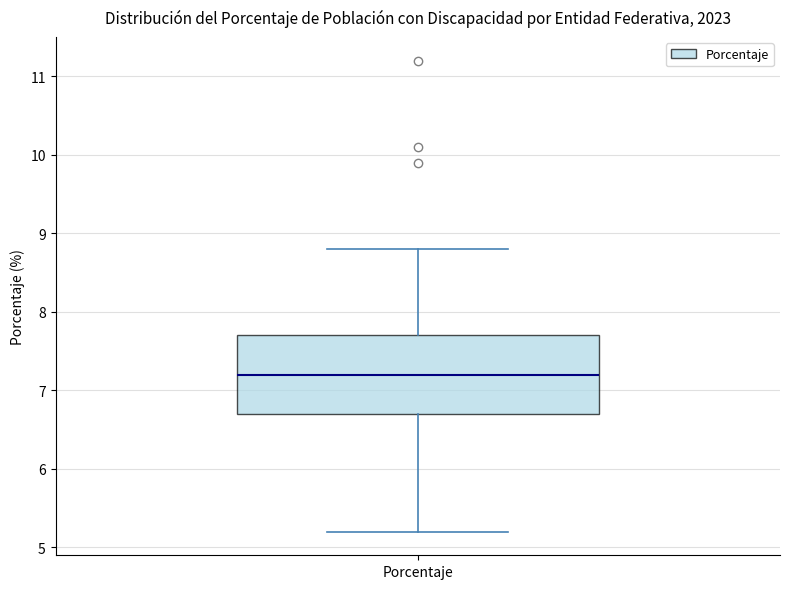

Where does the upper whisker of the box for Porcentaje end on the y-axis? The values are not printed on the chart, so give them approximately, as read against the axis.

8.8